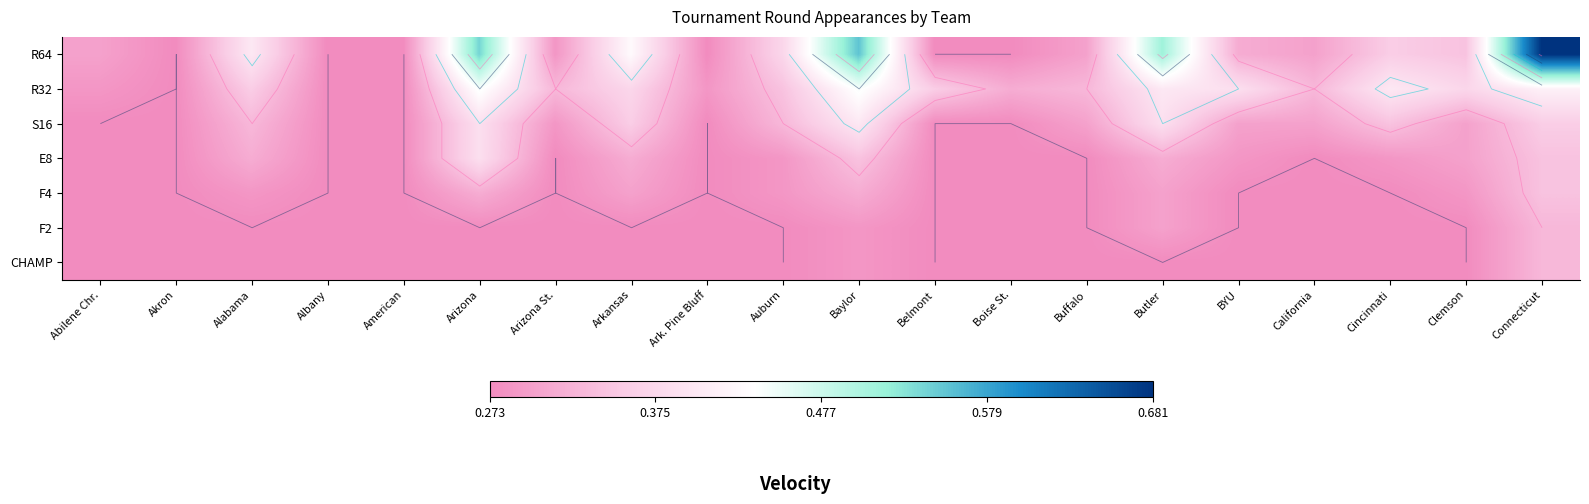

Between Buffalo and Connecticut, which series saw the biggest shift?

R64